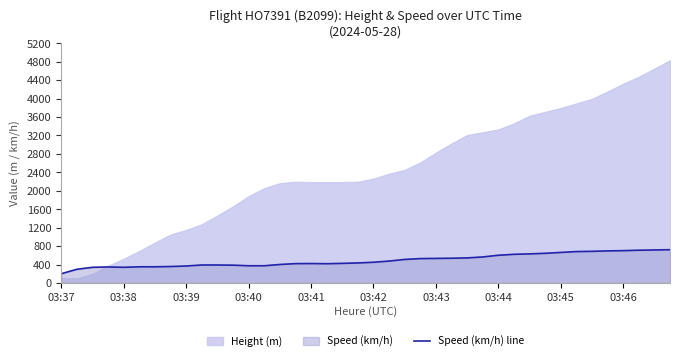

What is the maximum value for Speed (km/h) line?

722.3